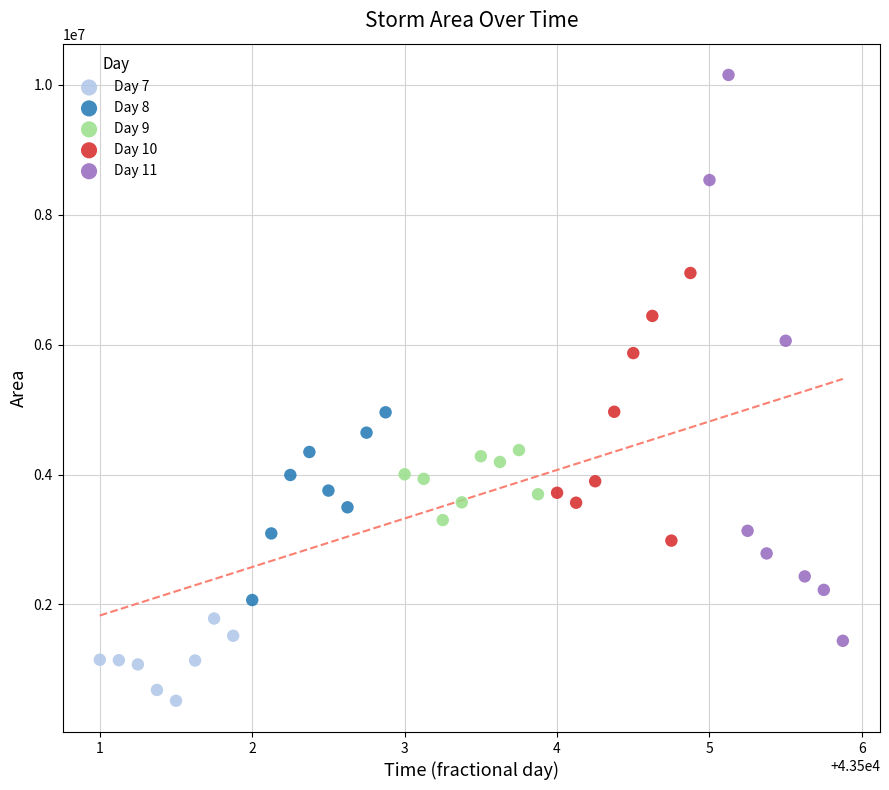

Which series contains the highest Y value?

Day 11